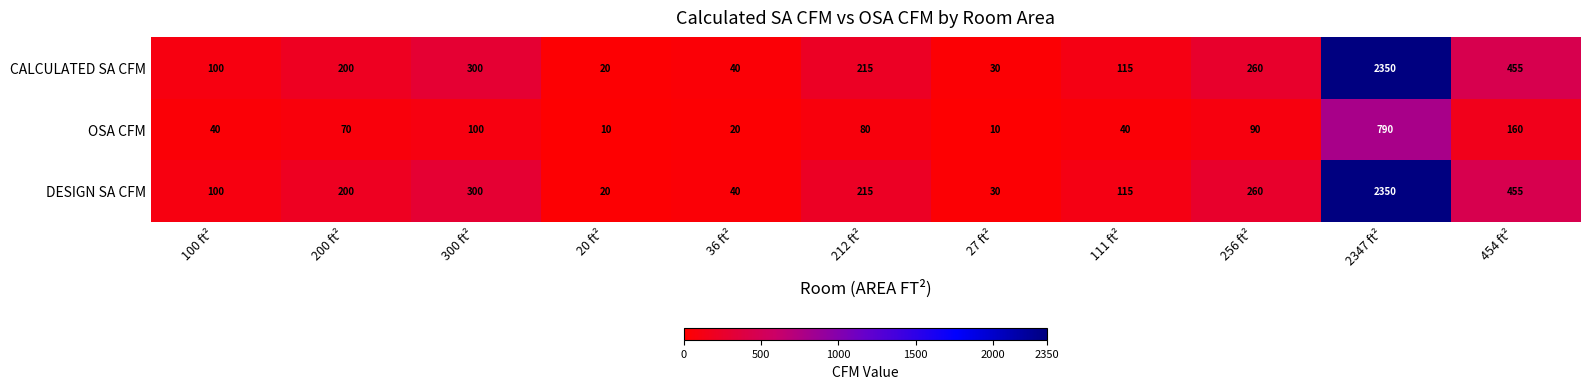

Is it true that CALCULATED SA CFM equals 26 at 36 ft²?

False